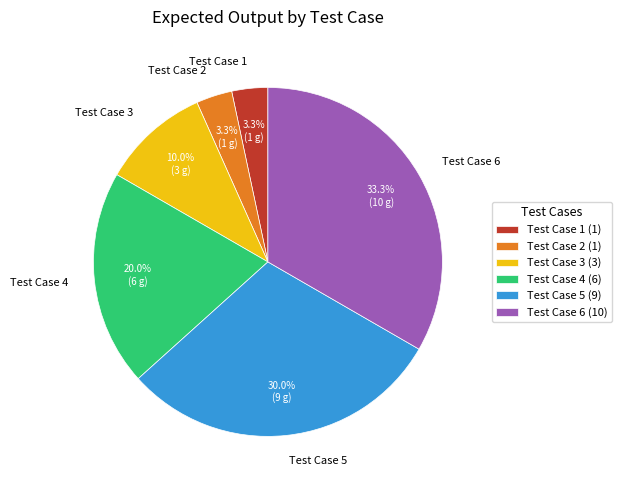

What is the ratio of the value at Test Case 2 to the value at Test Case 5?

0.1